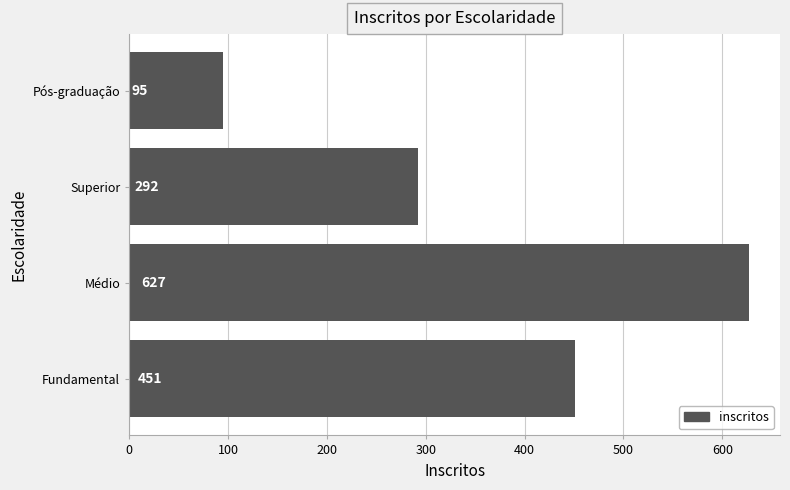

List the labels in order of value, largest first.

Médio, Fundamental, Superior, Pós-graduação